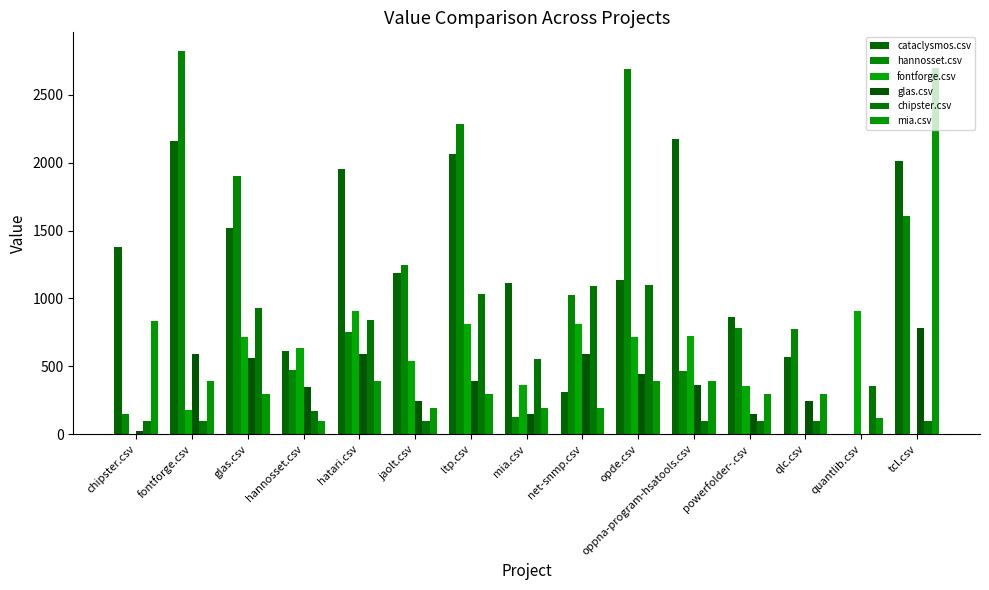

Where is glas.csv nearest to the value 393?

ltp.csv